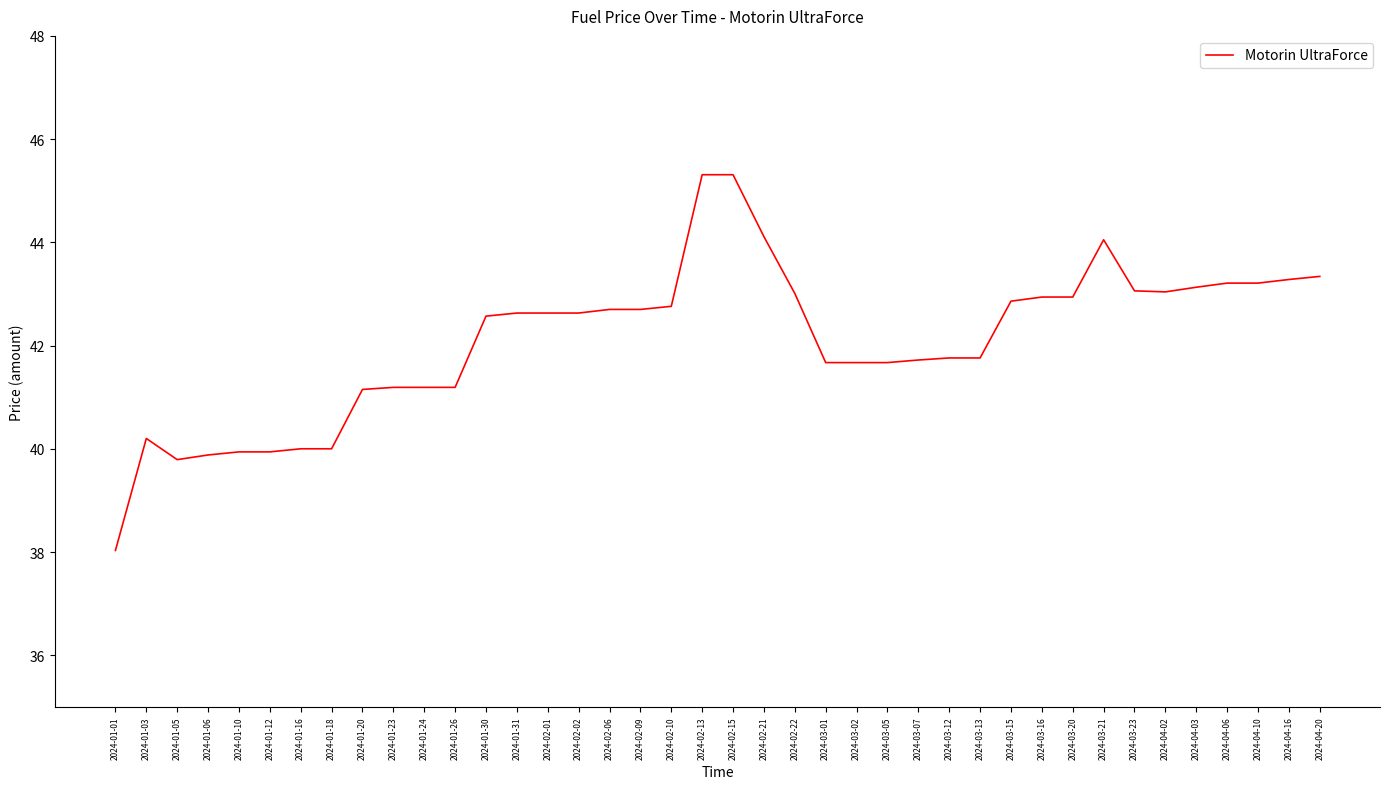

What is the minimum value shown in the chart?

38.0